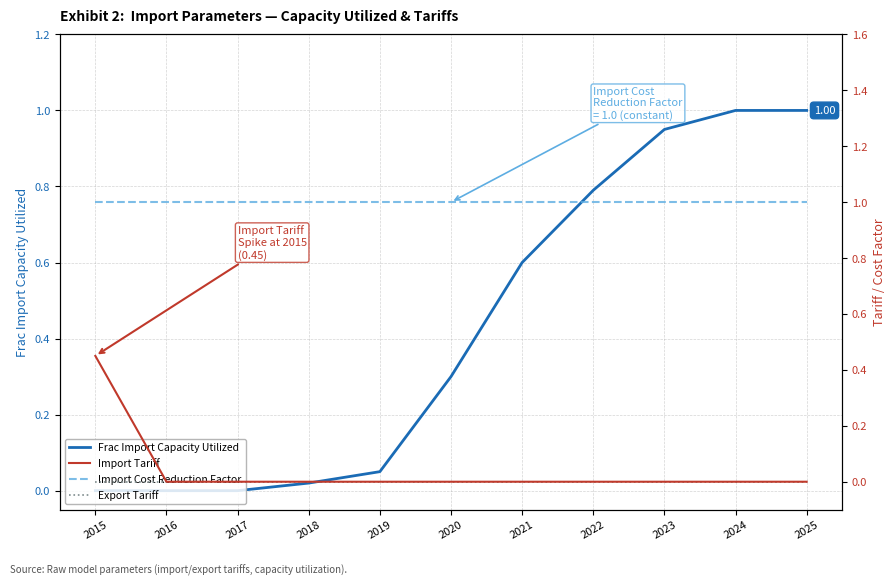

Does the chart have visible grid lines?

Yes